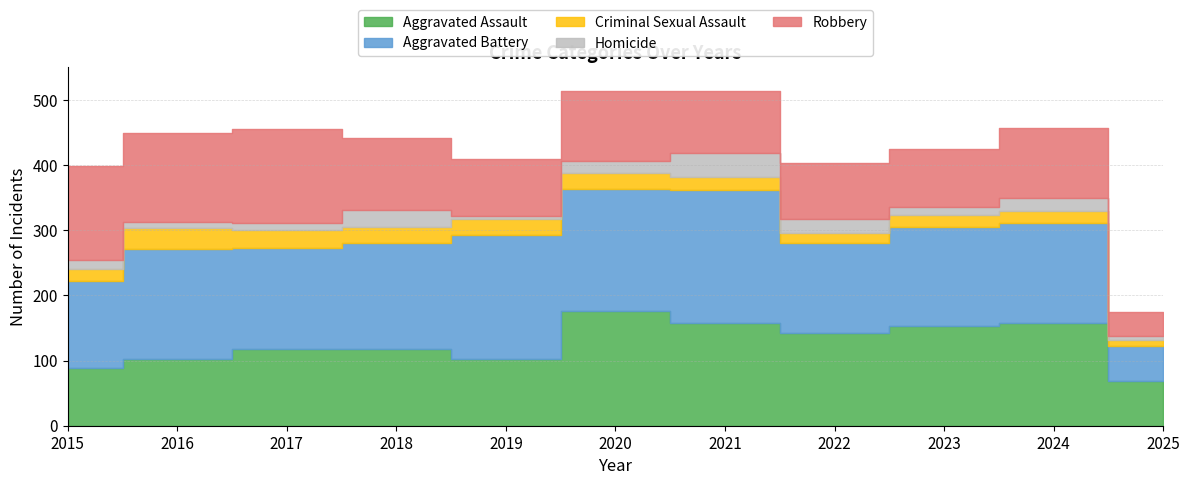

In Aggravated Battery, how many points are lower than both neighbors (excluding endpoints)?

3